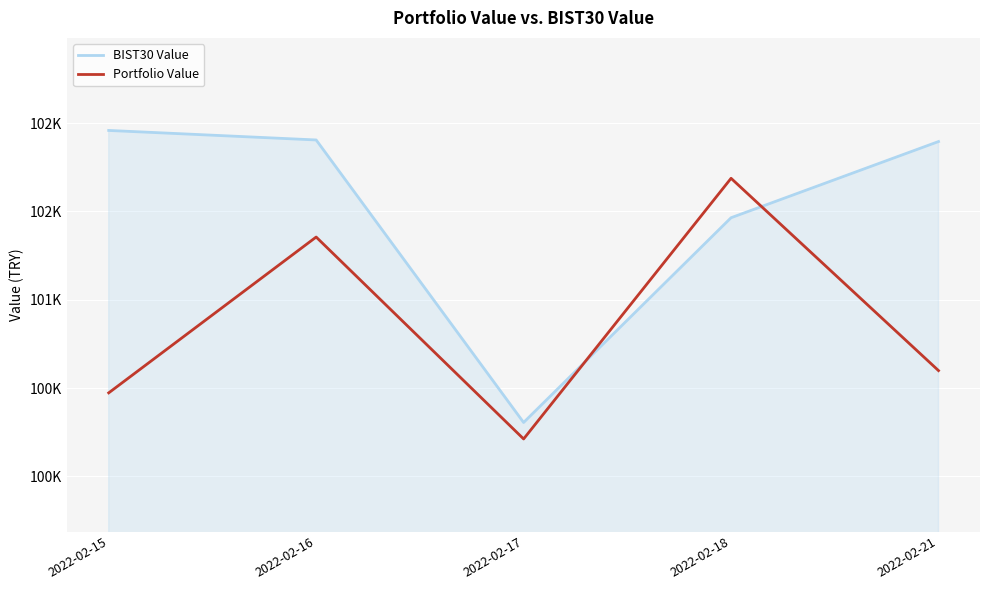

What is the maximum value for Portfolio Value?

101687.6